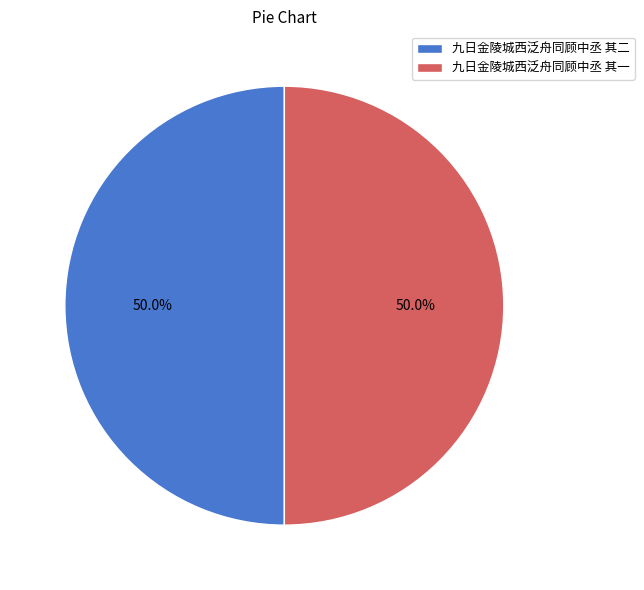

Is it true that 九日金陵城西泛舟同顾中丞 其二 is 41% of the pie?

False